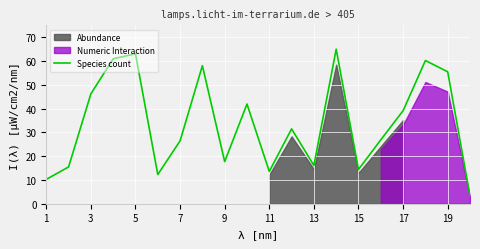

Is it true that Species count equals 63.0 at 5?

True